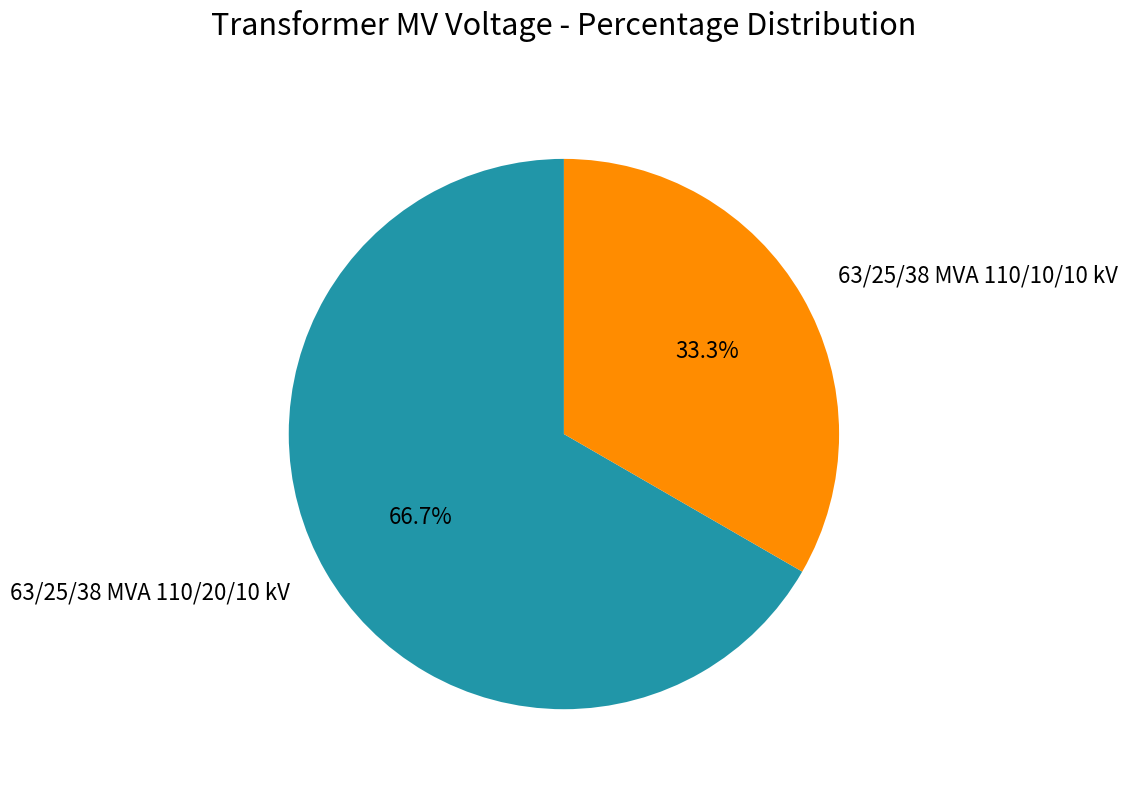

Is it true that 63/25/38 MVA 110/20/10 kV is 67% of the pie?

True